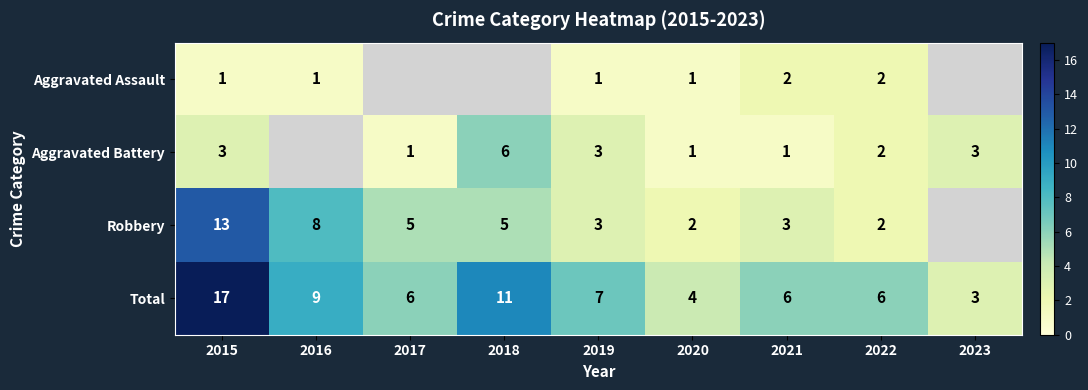

What is the difference between the second highest and second lowest values in the Total series?

7